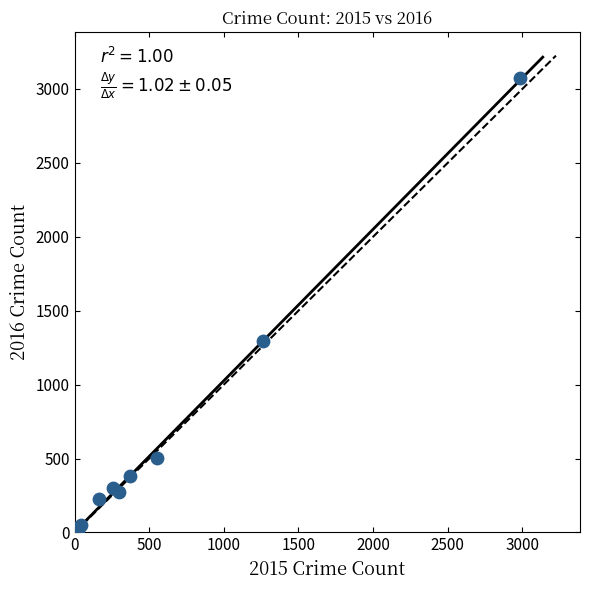

What Y value in the scatter plot is closest to 1542?

1297